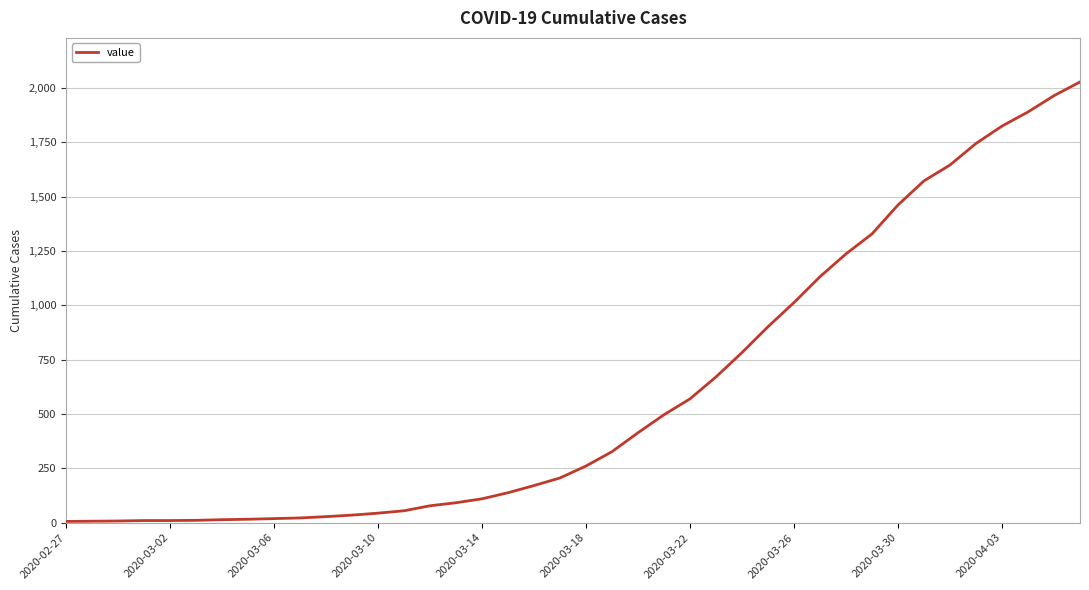

What is the difference between the maximum and minimum values?

2022